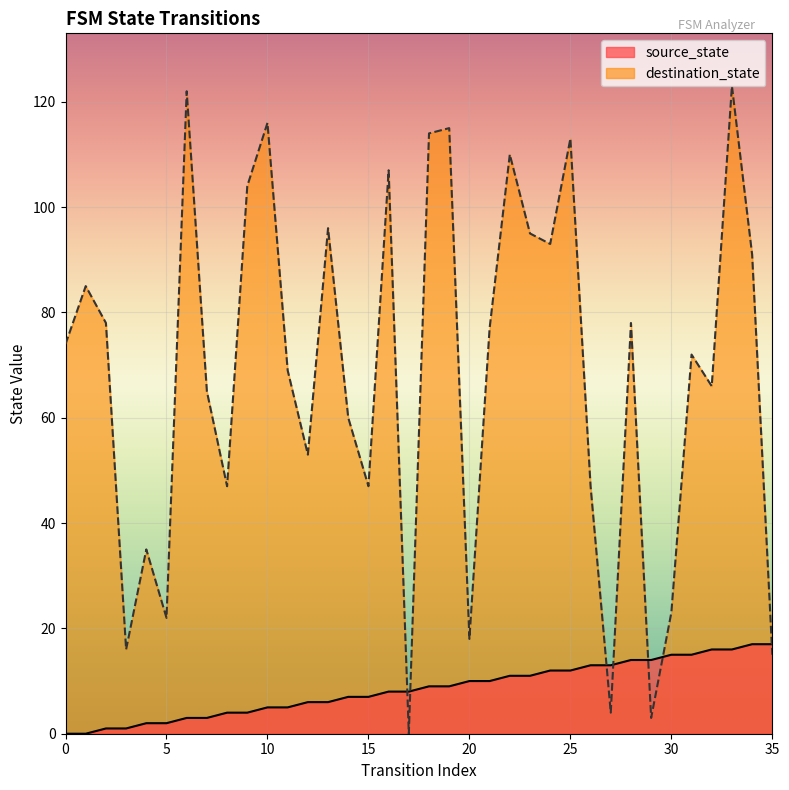

Reading left to right, transcribe all the data shown in this chart.

source_state: 0	0	1	1	2	2	3	3	4	4	5	5	6	6	7	7	8	8	9	9	10	10	11	11	12	12	13	13	14	14	15	15	16	16	17	17
destination_state: 74	85	78	16	35	22	122	65	47	104	116	69	53	96	60	47	107	0	114	115	18	77	110	95	93	113	47	4	78	3	23	72	66	123	91	15